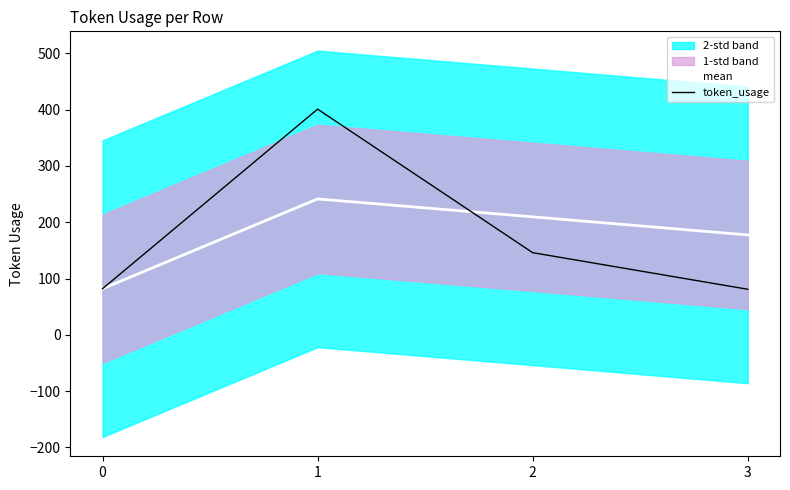

What is the difference between the highest and lowest values at 1?

159.5